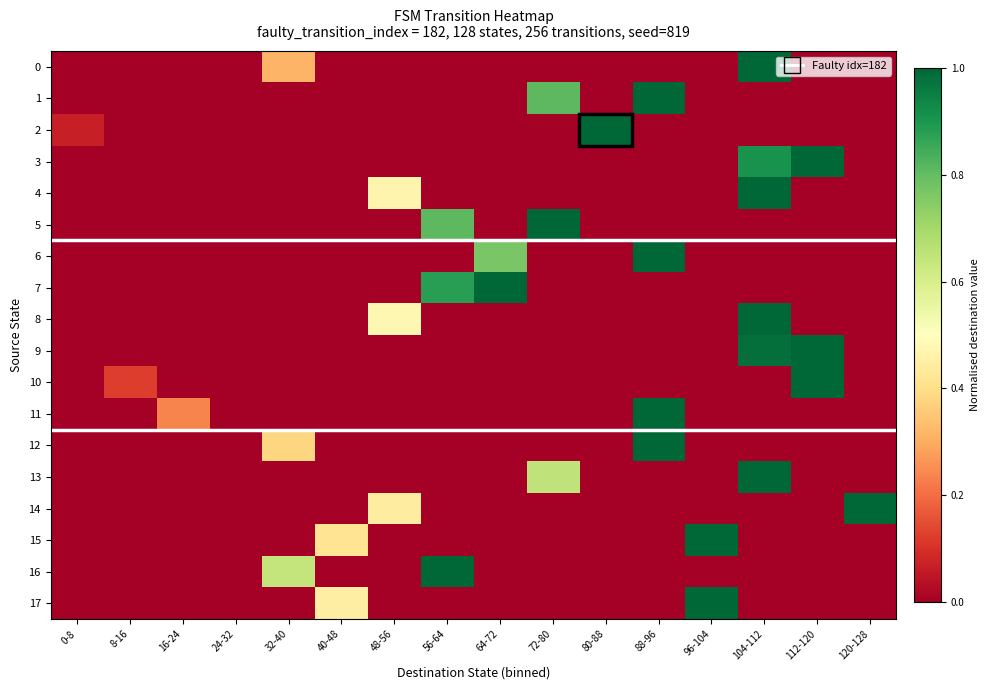

At how many categories does at least one series exceed 0?

15